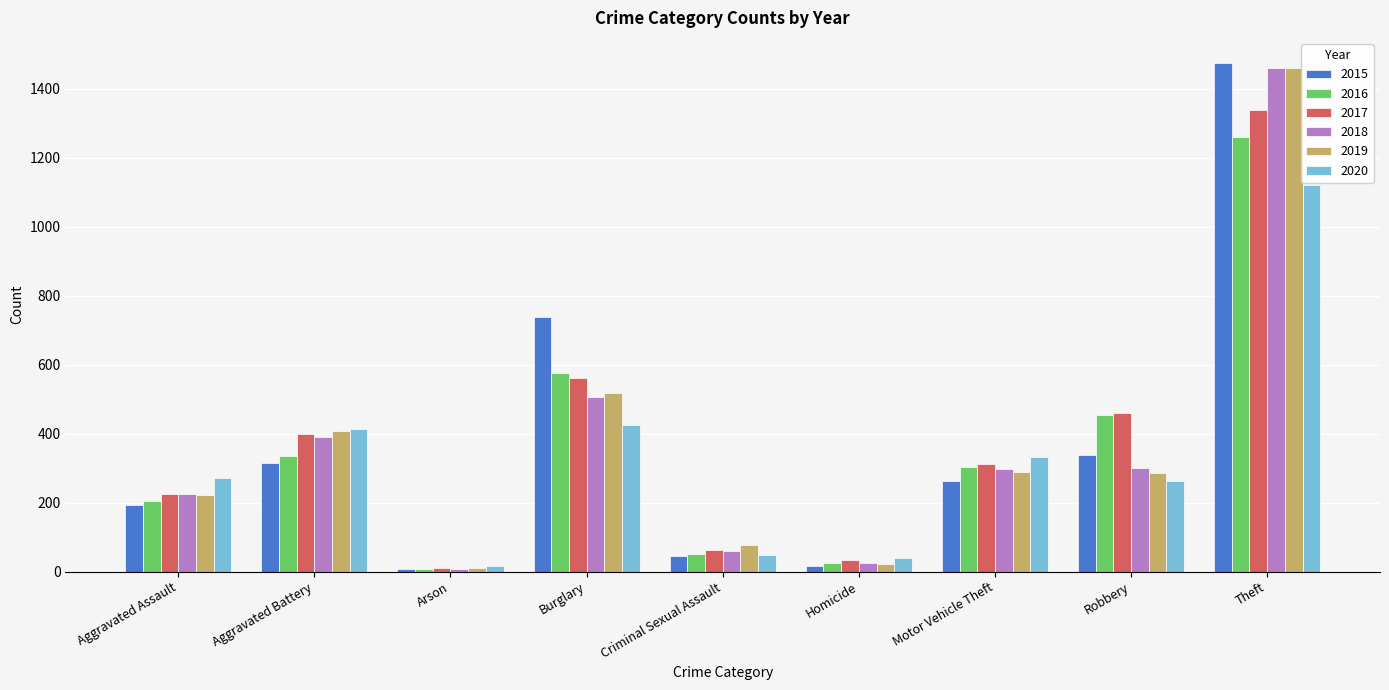

Which series changed the most between Homicide and Robbery?

2016